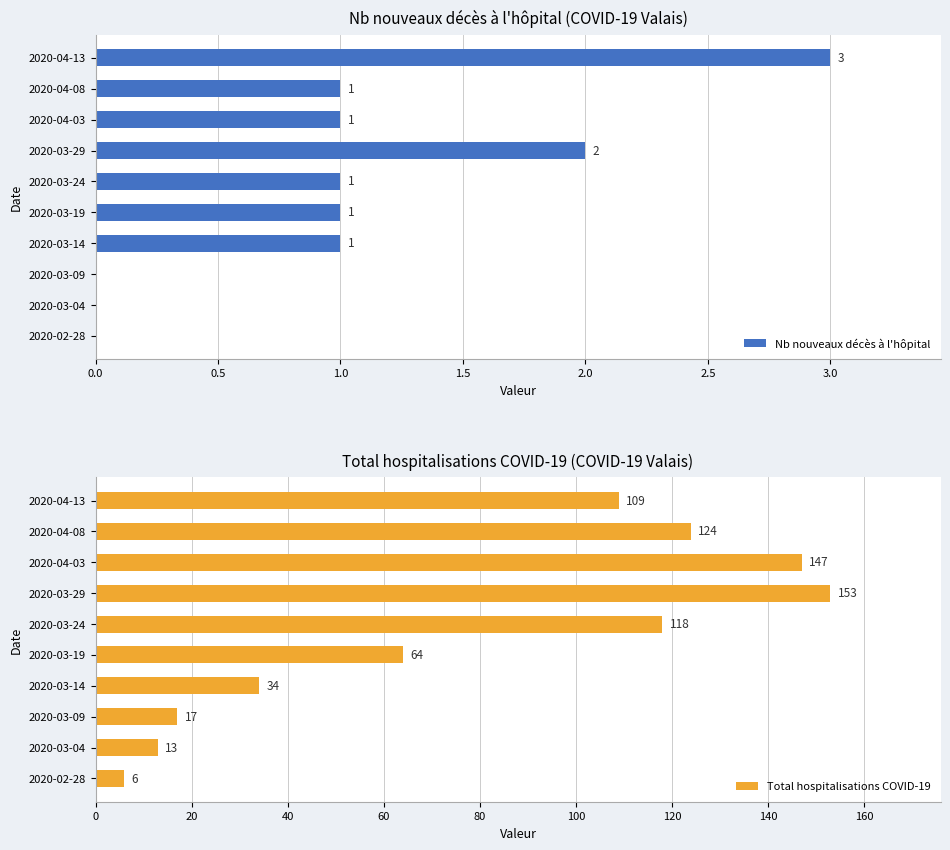

True or false: Nb nouveaux décès à l'hôpital has a value of 0 at 2020-03-04.

True